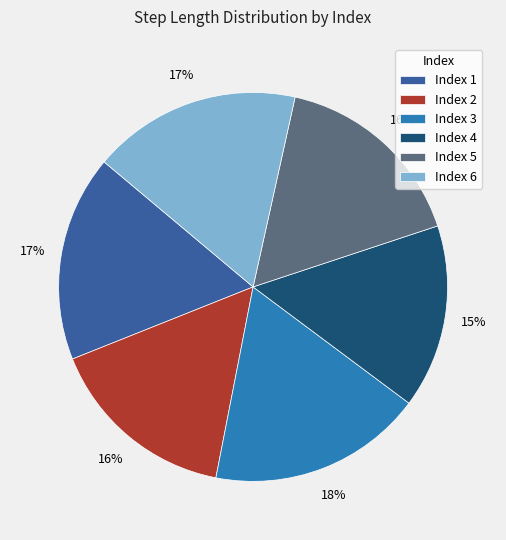

What is the smallest slice in the pie chart?

Index 4